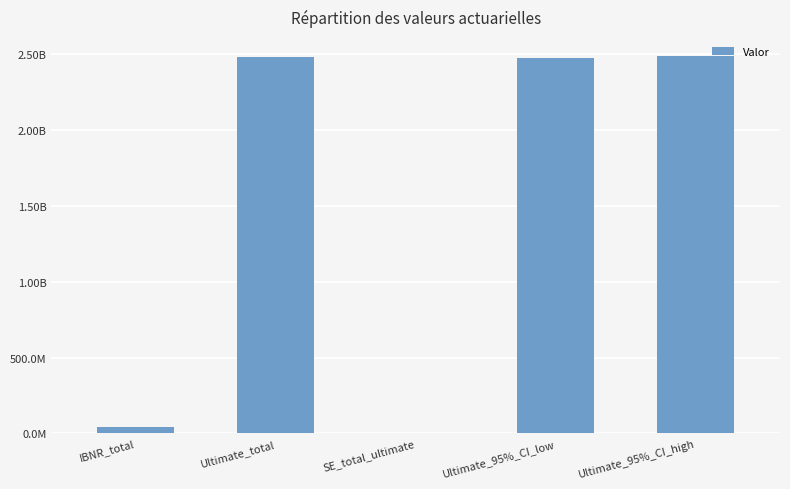

Count the number of data series in this chart.

1